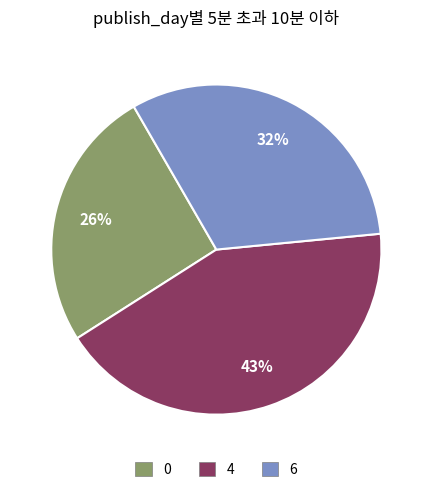

To the nearest percent, what percentage of the pie is 6?

32%